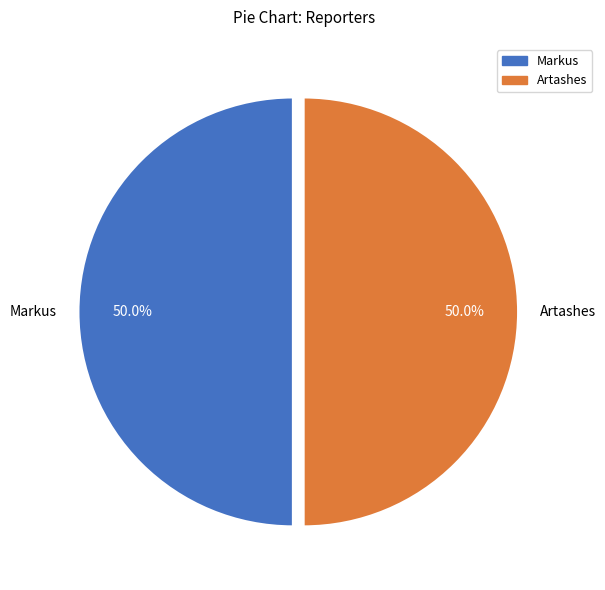

To the nearest percent, what portion does Artashes represent?

50%